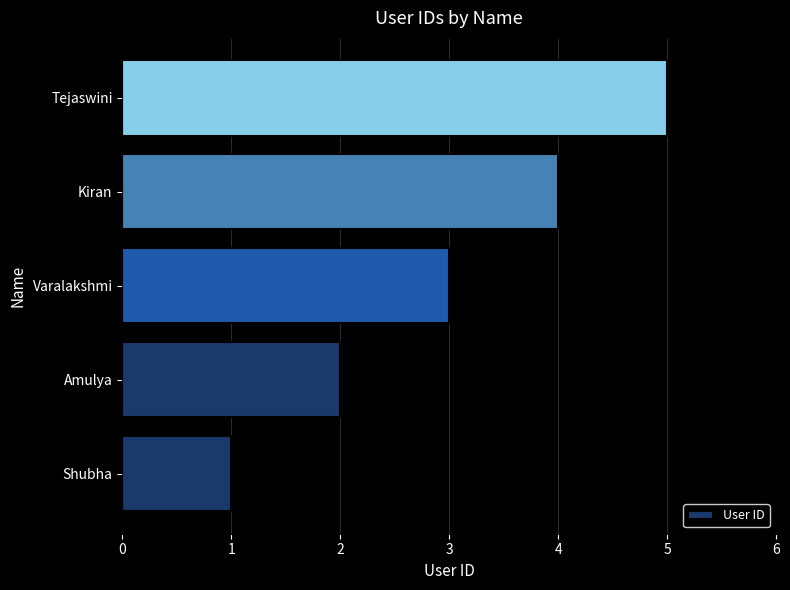

What value does the data have at Varalakshmi?

3